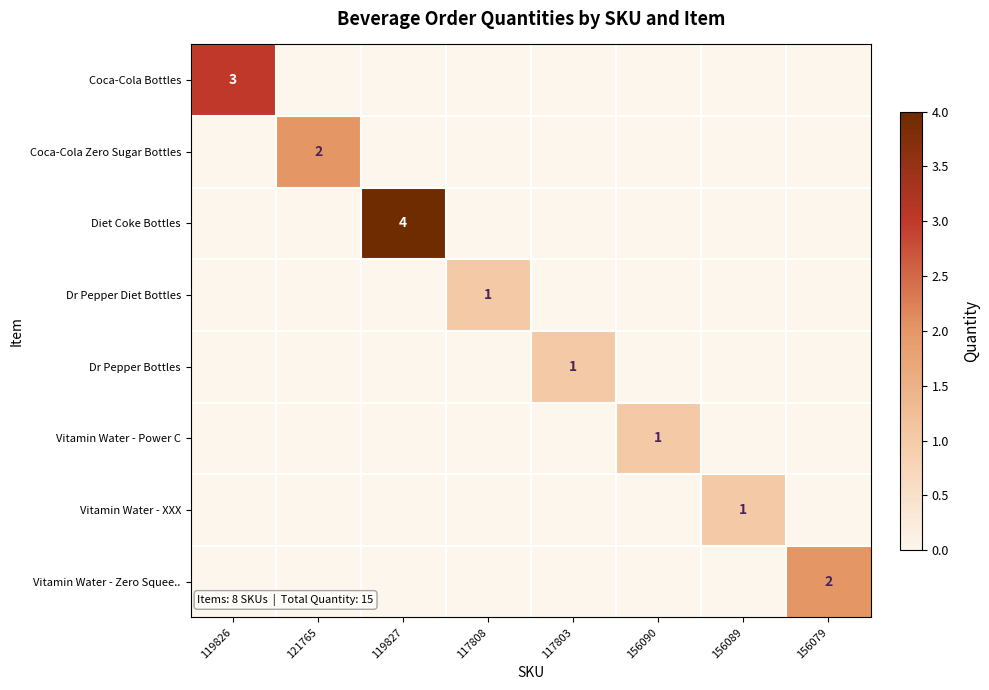

True or false: Vitamin Water - Power C has a value of 1 at 156090.

True